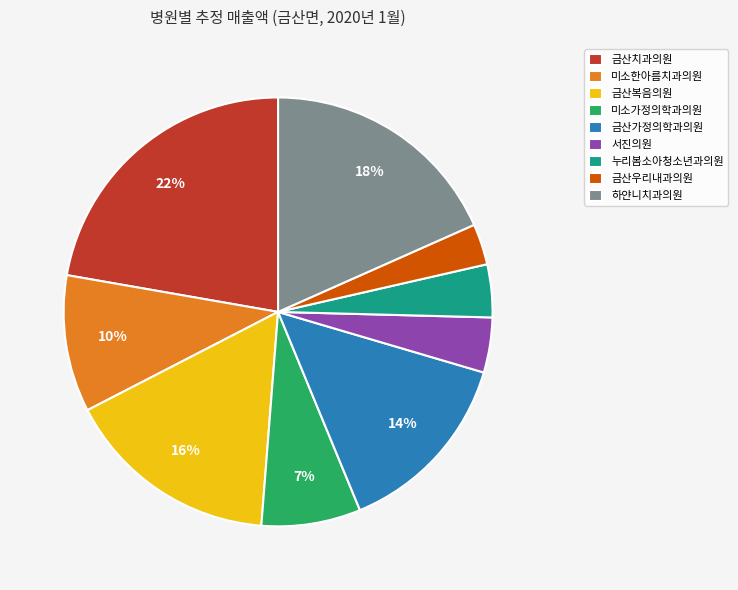

Between 금산치과의원 and 금산복음의원, which is larger?

금산치과의원